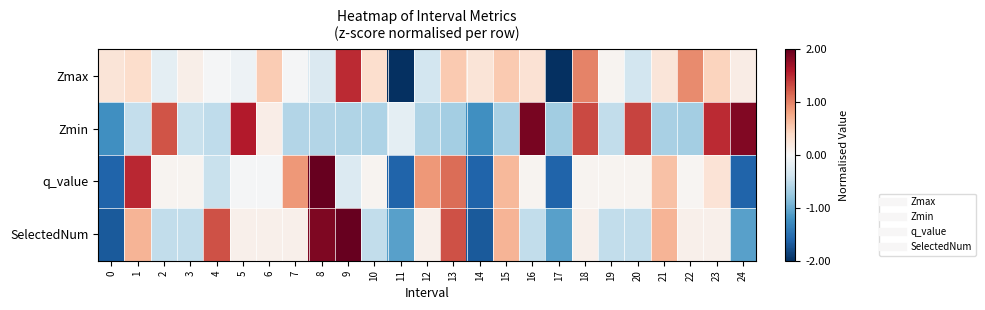

Reading right to left, transcribe all the data shown in this chart.

Zmax: 24=0.2	23=0.4	22=0.9	21=0.2	20=-0.4	19=0.1	18=1.0	17=-3.4	16=0.3	15=0.5	14=0.3	13=0.5	12=-0.4	11=-2.7	10=0.3	9=1.5	8=-0.3	7=-0.0	6=0.5	5=-0.1	4=-0.0	3=0.1	2=-0.2	1=0.4	0=0.3
Zmin: 24=1.9	23=1.5	22=-0.7	21=-0.6	20=1.3	19=-0.5	18=1.3	17=-0.7	16=1.9	15=-0.7	14=-1.2	13=-0.7	12=-0.6	11=-0.2	10=-0.6	9=-0.6	8=-0.6	7=-0.6	6=0.1	5=1.6	4=-0.5	3=-0.4	2=1.3	1=-0.5	0=-1.2
q_value: 24=-1.6	23=0.3	22=0.0	21=0.6	20=0.1	19=0.1	18=0.0	17=-1.6	16=0.1	15=0.7	14=-1.6	13=1.1	12=0.9	11=-1.6	10=0.1	9=-0.3	8=2.5	7=0.9	6=-0.0	5=-0.0	4=-0.5	3=0.1	2=0.1	1=1.5	0=-1.6
SelectedNum: 24=-1.1	23=0.1	22=0.1	21=0.7	20=-0.5	19=-0.5	18=0.1	17=-1.1	16=-0.5	15=0.7	14=-1.7	13=1.3	12=0.1	11=-1.1	10=-0.5	9=2.5	8=1.9	7=0.1	6=0.1	5=0.1	4=1.3	3=-0.5	2=-0.5	1=0.7	0=-1.7